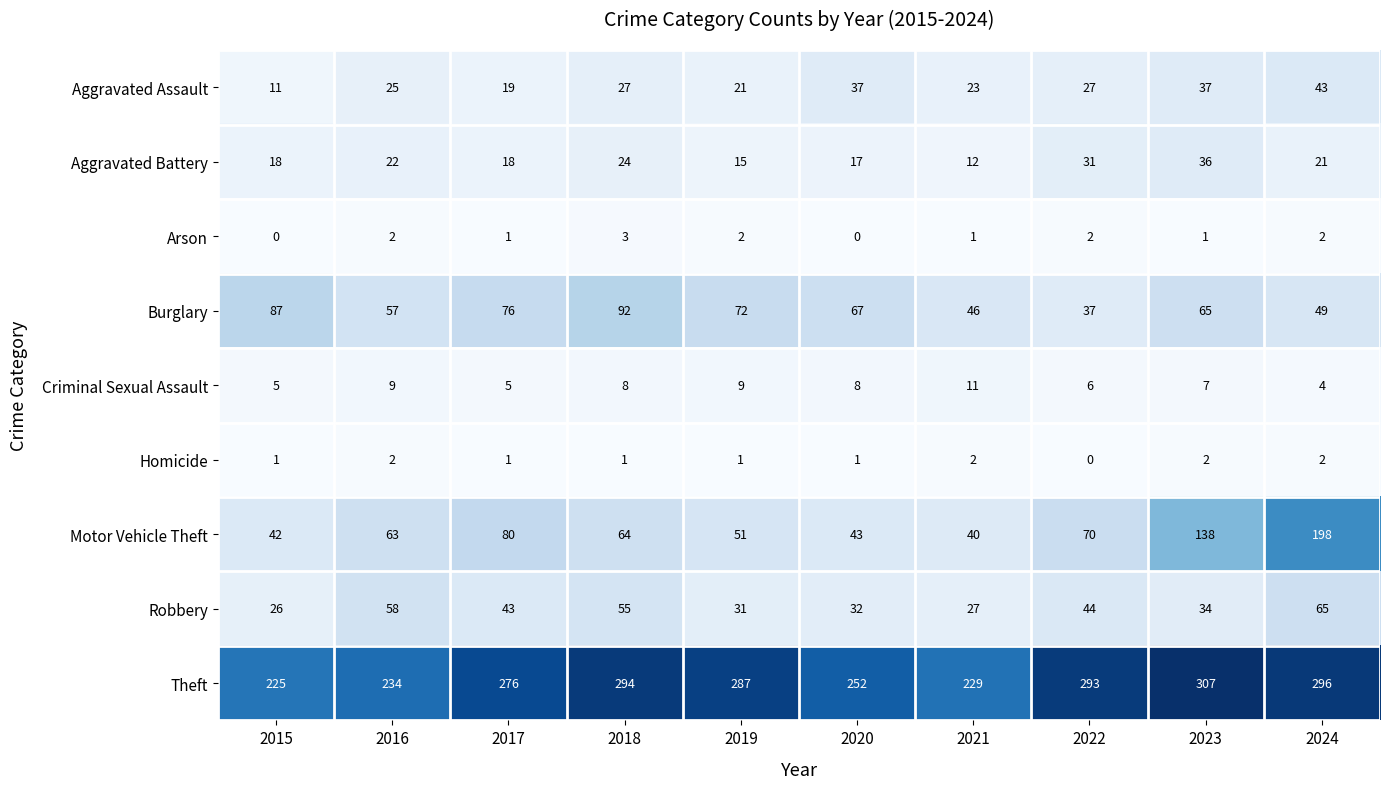

Which category has the highest value across all series?

2023